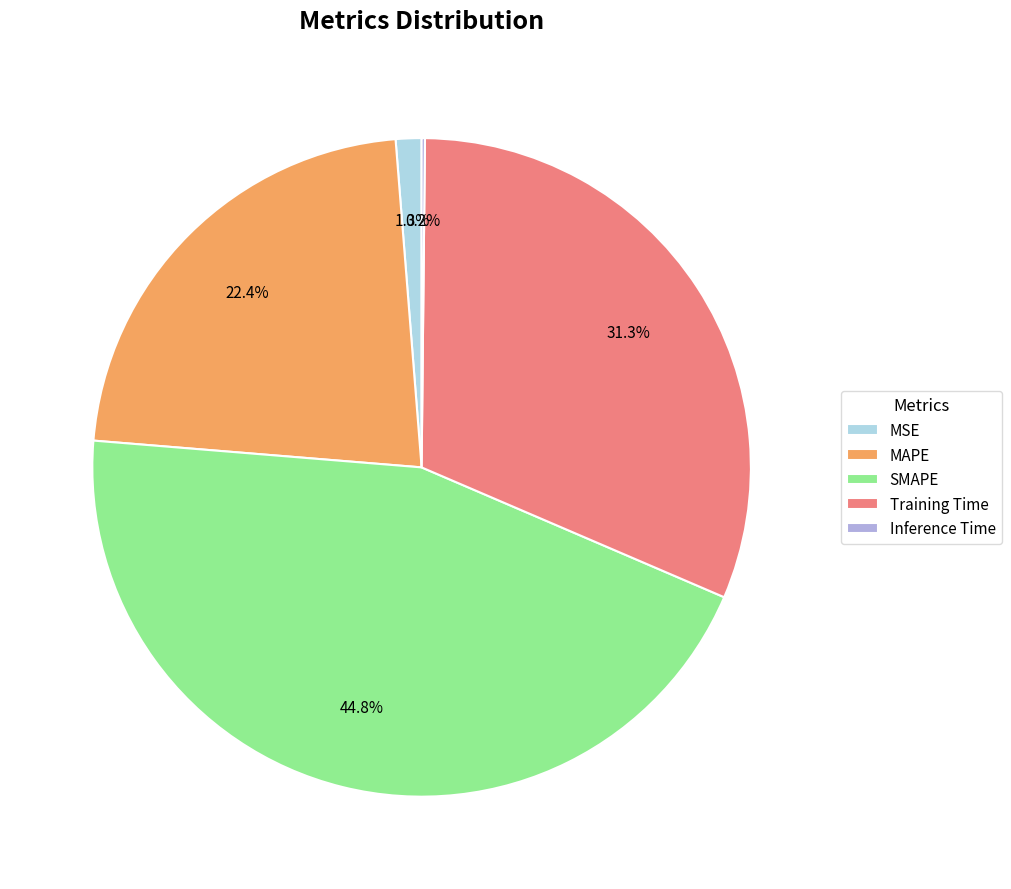

Is there a majority slice in this chart?

No